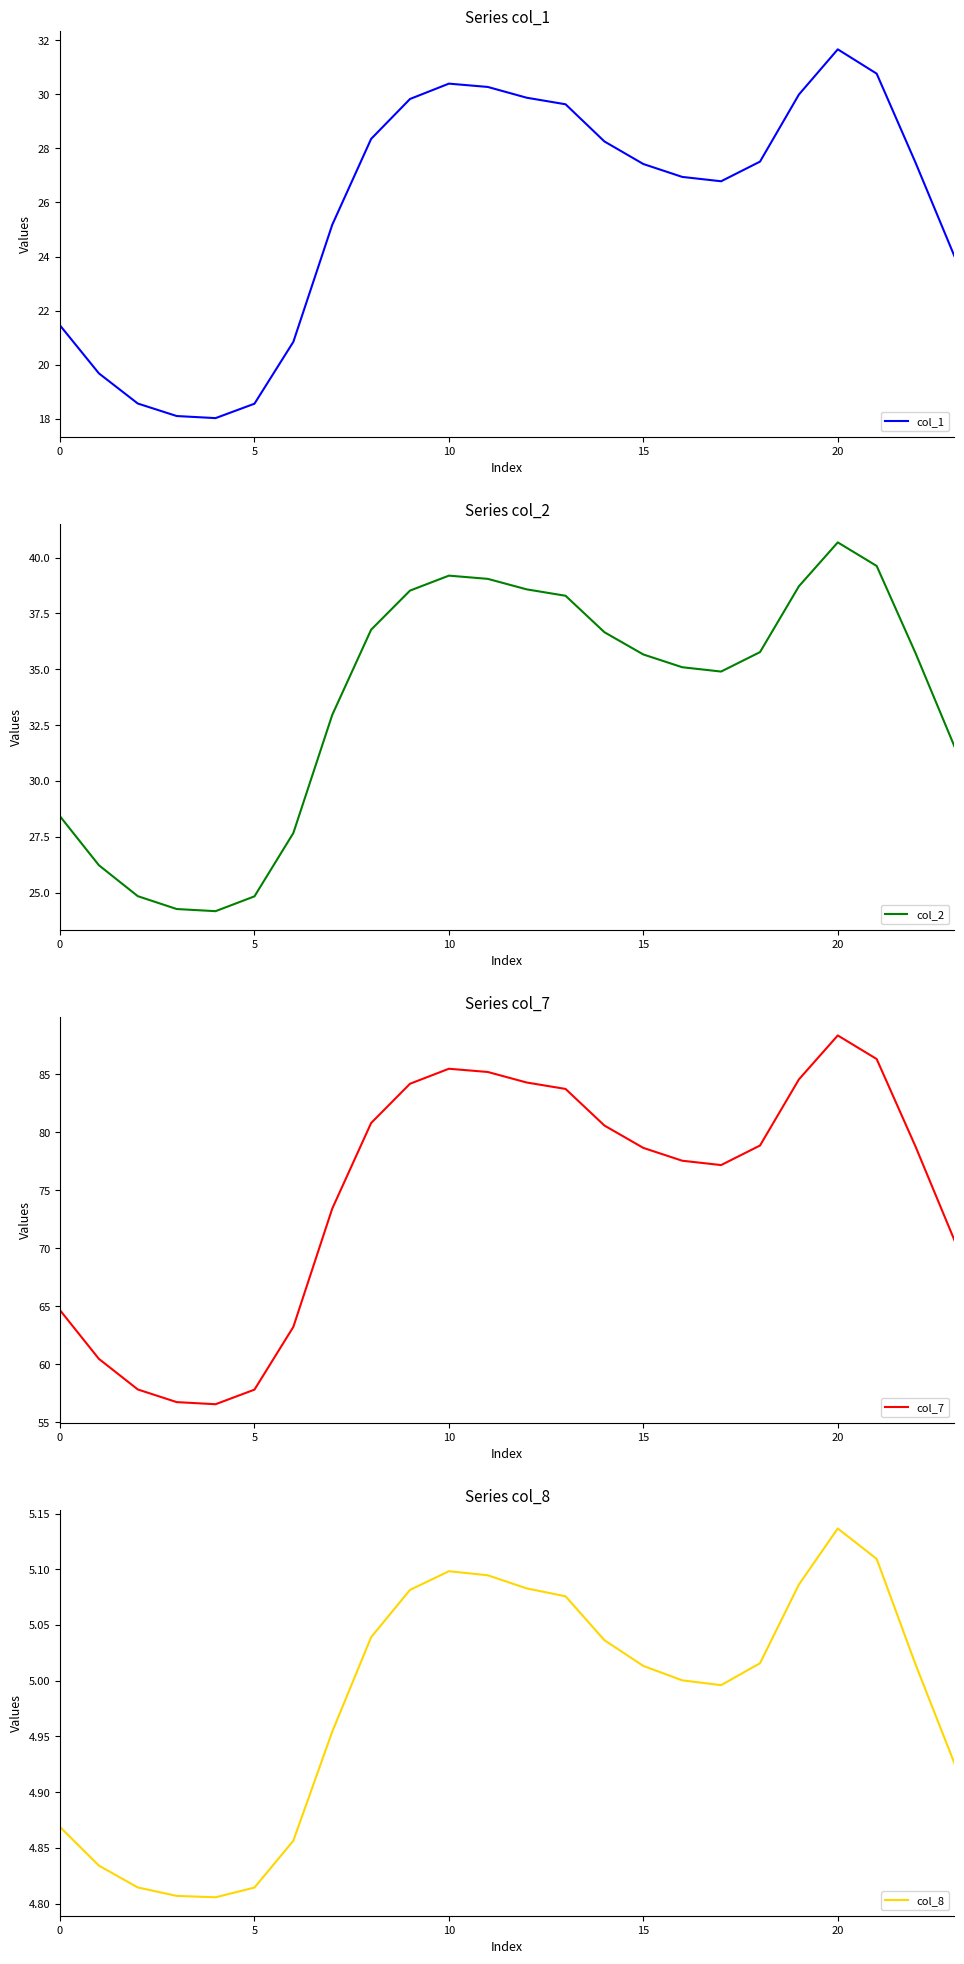

Is it true that col_2 equals 38.3 at 13?

True